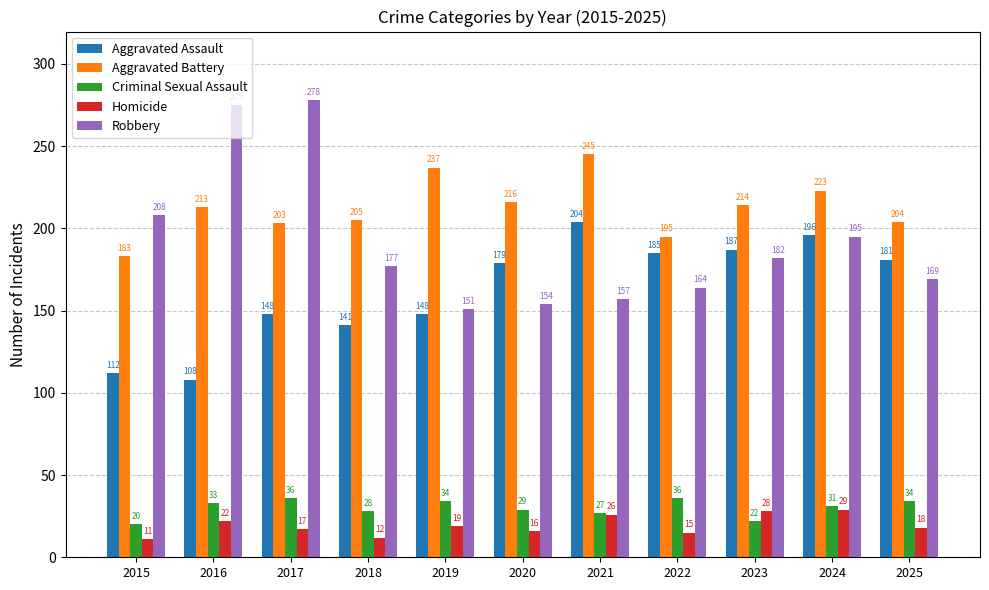

How many bars are there in each group?

5